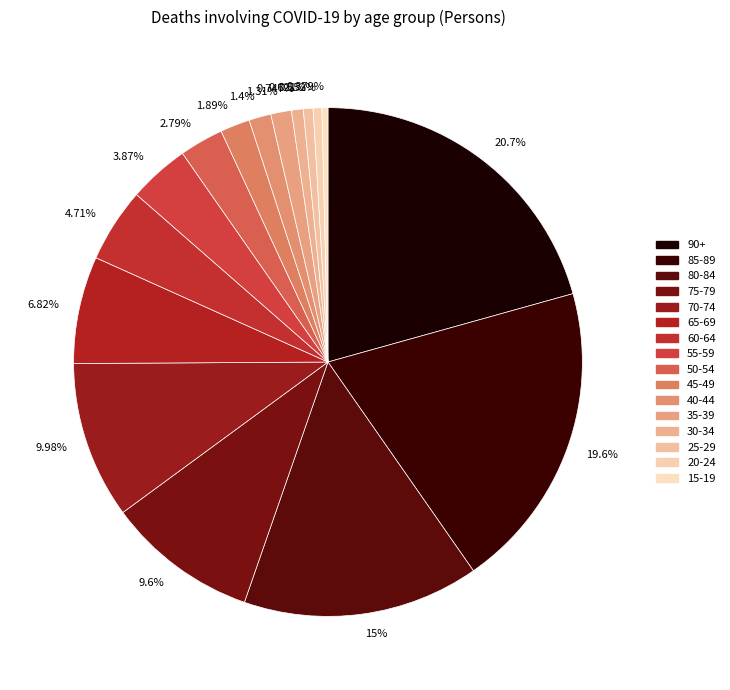

Count the number of slices in the pie.

16